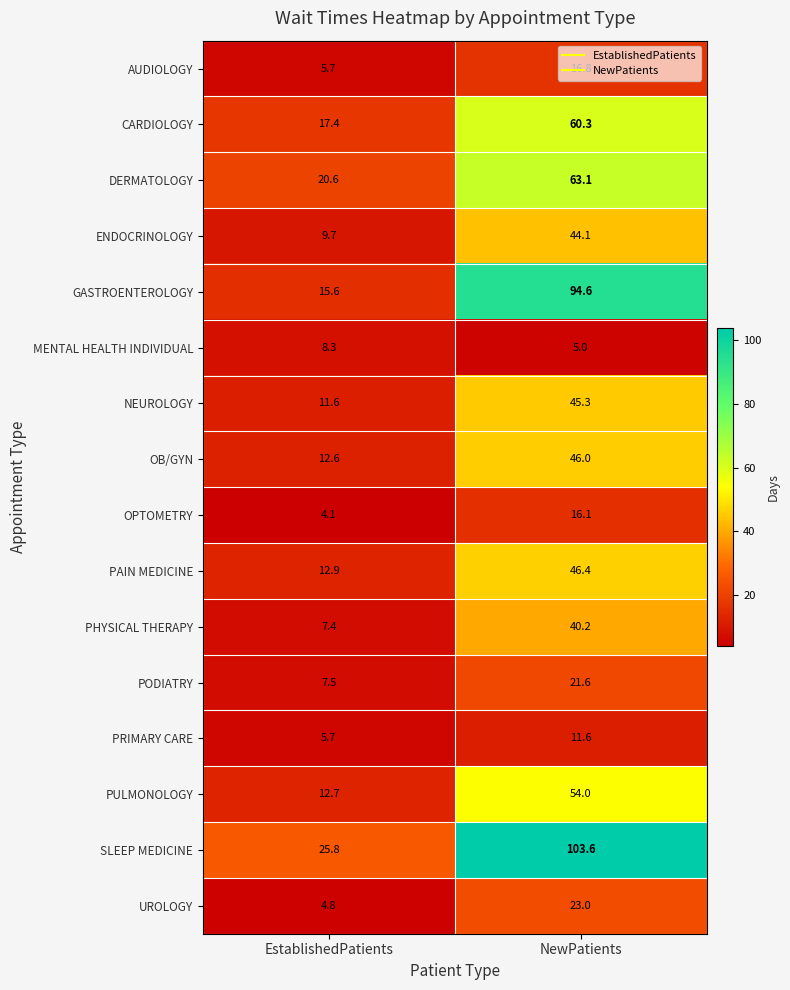

What is the maximum value shown in the chart?

103.6